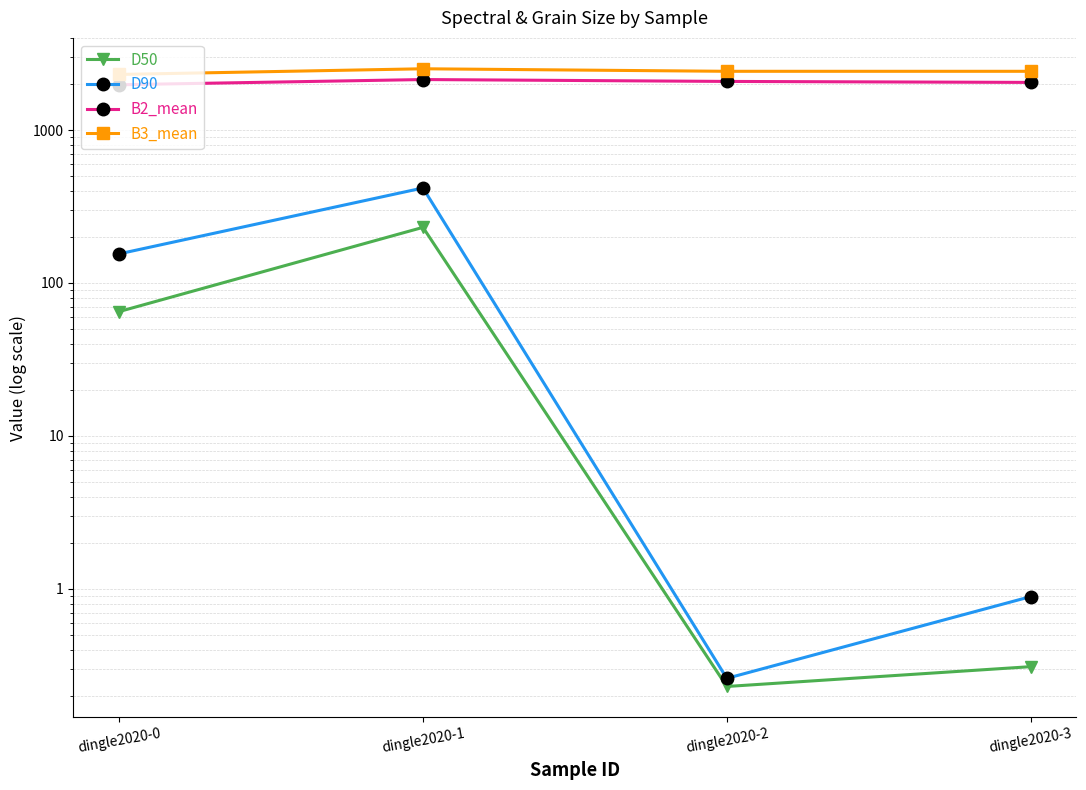

Count the number of data series in this chart.

4